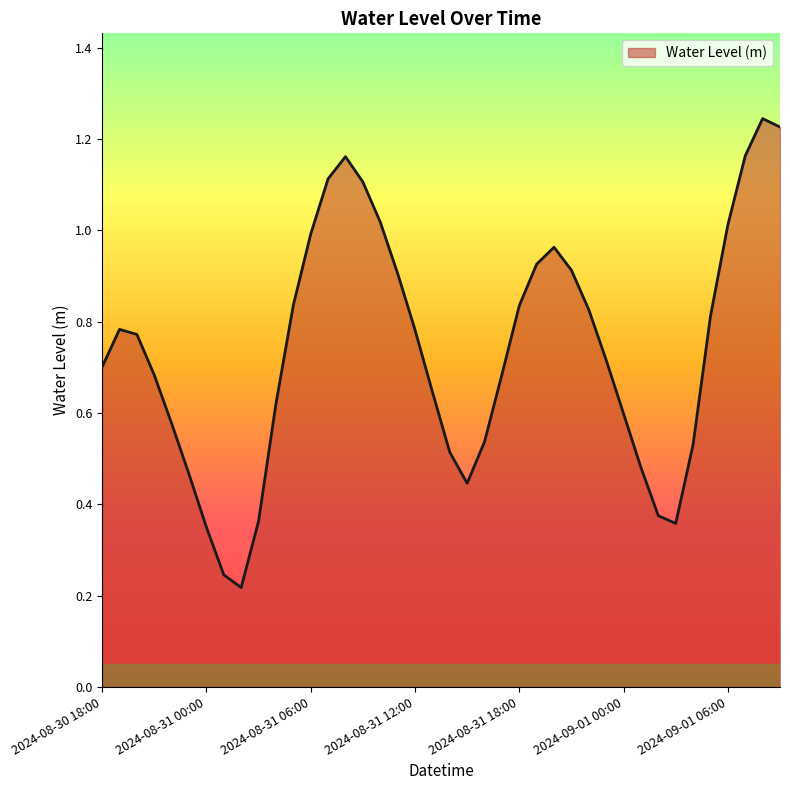

True or false: there are more than 2 points higher than both neighbors.

True